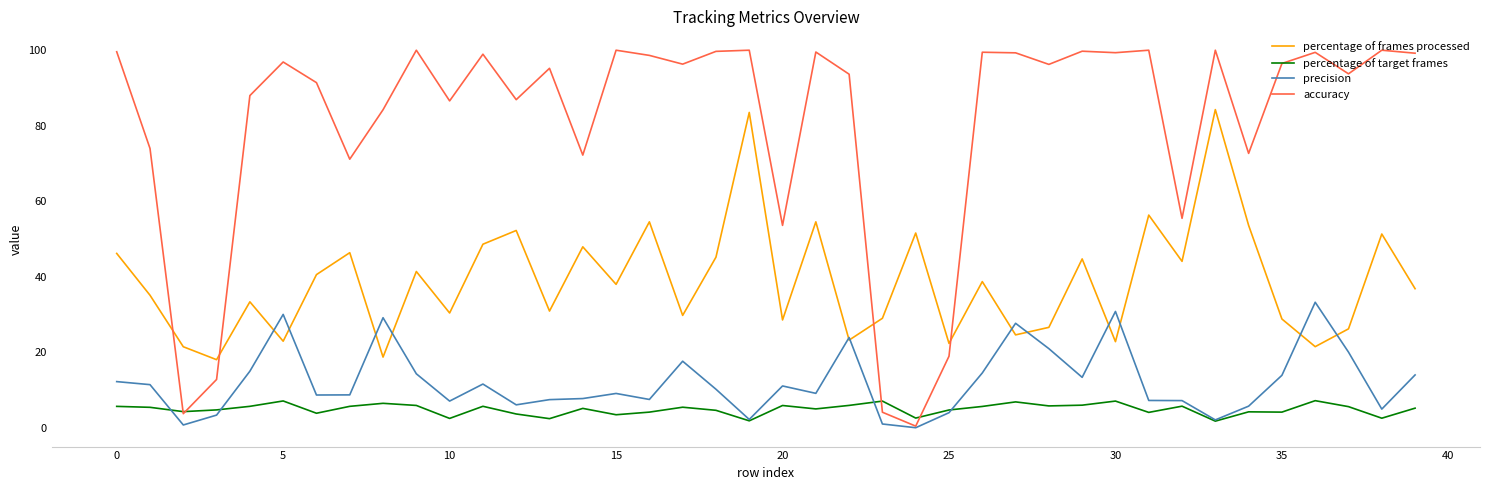

True or false: accuracy has more than 2 interior local peaks.

True